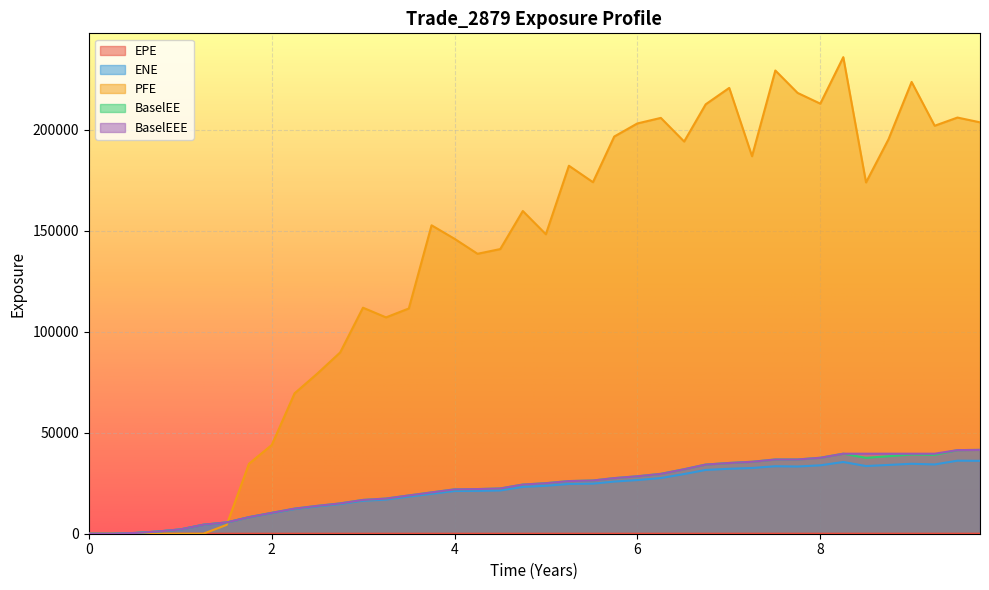

Between 4.0 and 2.99857, which is larger?

4.0